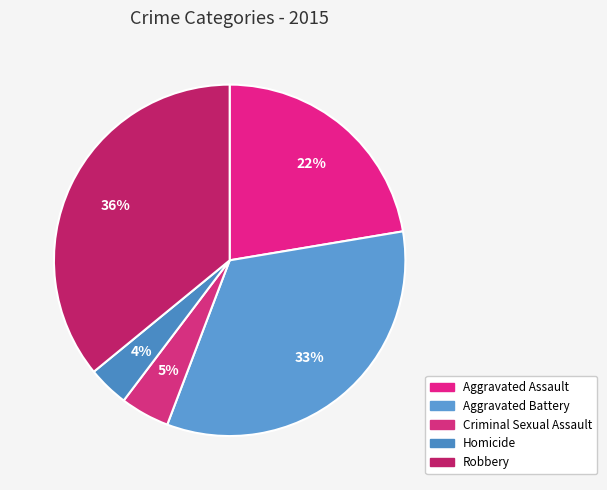

Is Homicide the majority of the pie?

No